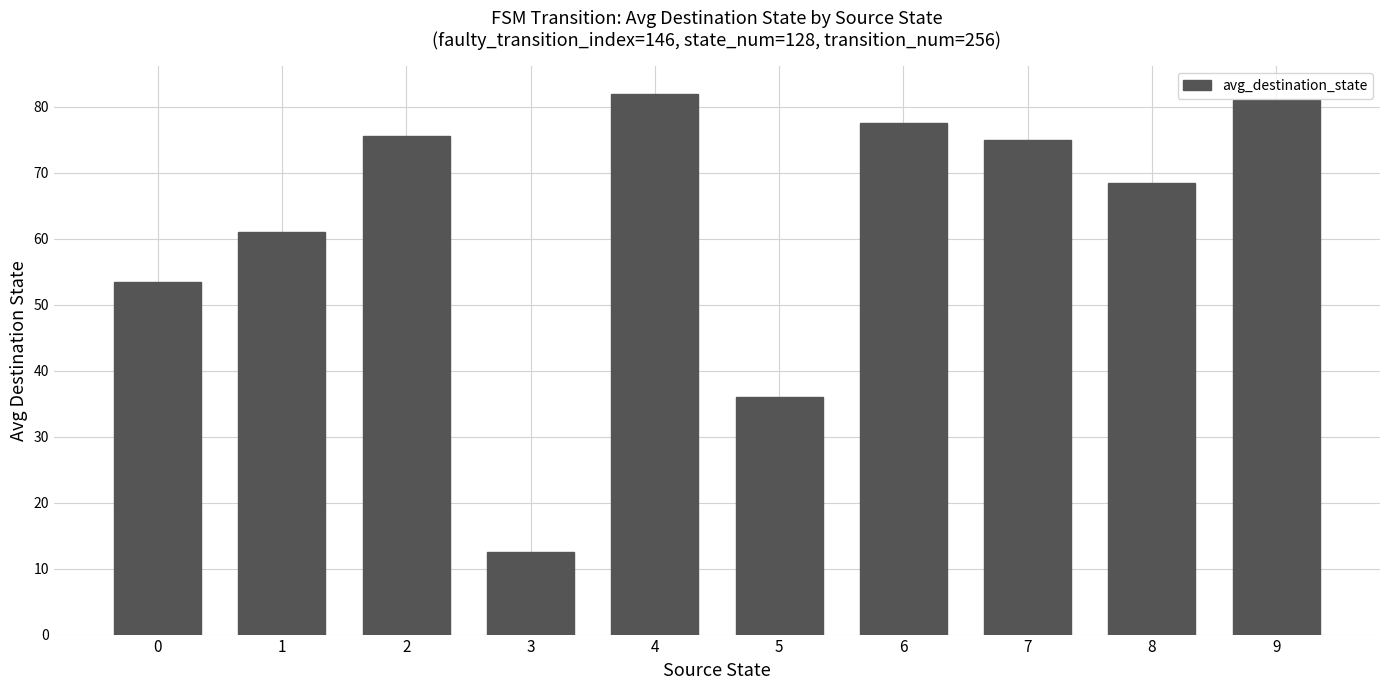

Which label corresponds to the smallest value in the chart?

3